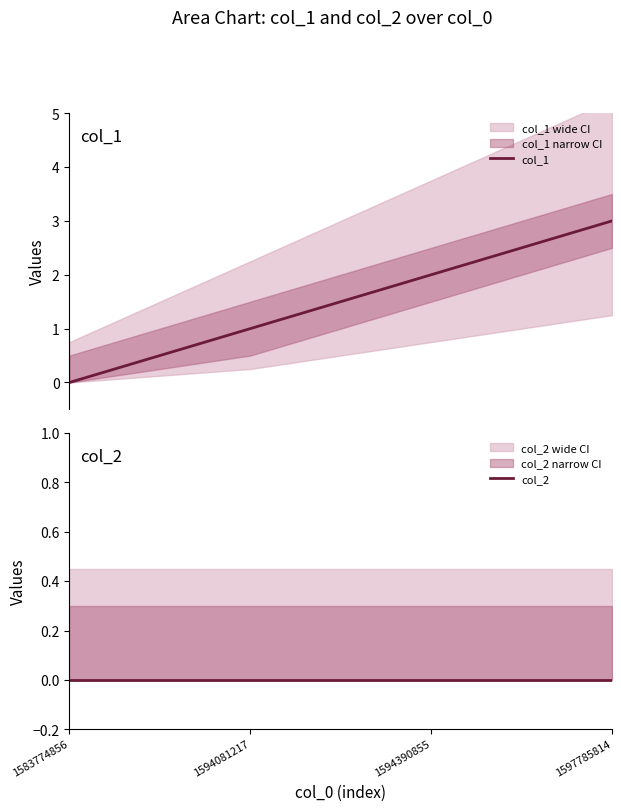

True or false: col_2 has more than 2 points higher than both neighbors.

False